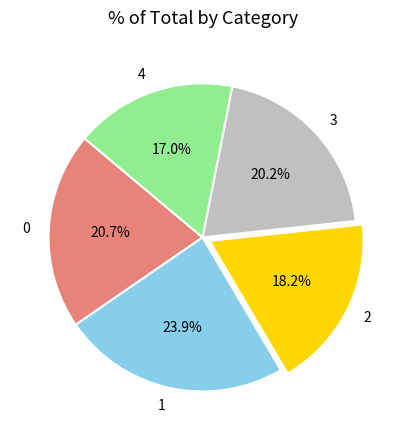

To the nearest percent, what portion does 2 represent?

18%